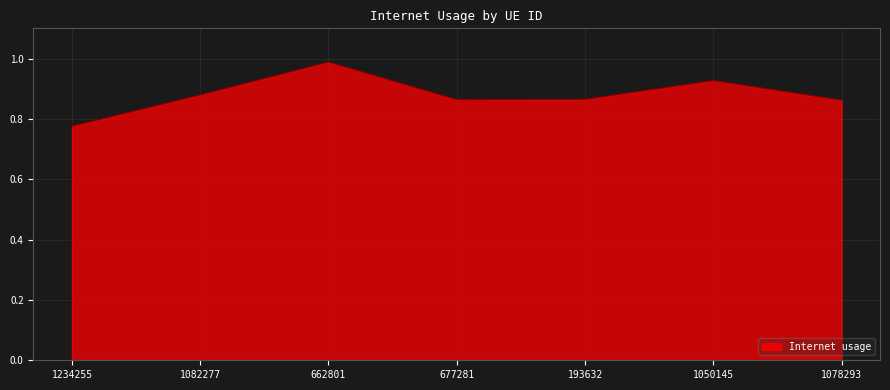

Which has a higher value, 193632 or 1234255?

193632